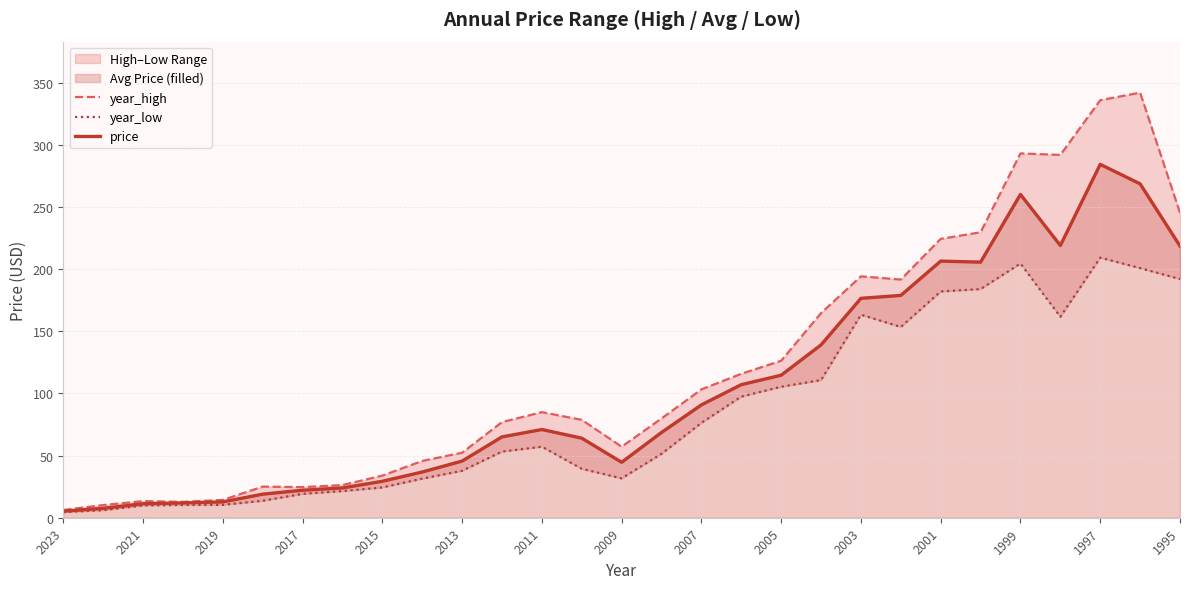

What are all the series names shown in the legend?

year_high, year_low, price